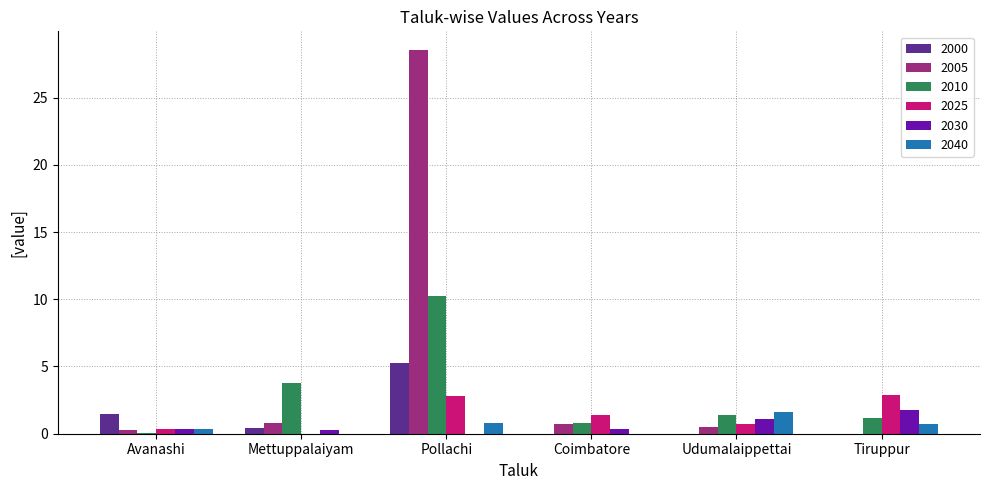

True or false: 2005 has a value of 0.0 at Tiruppur.

True